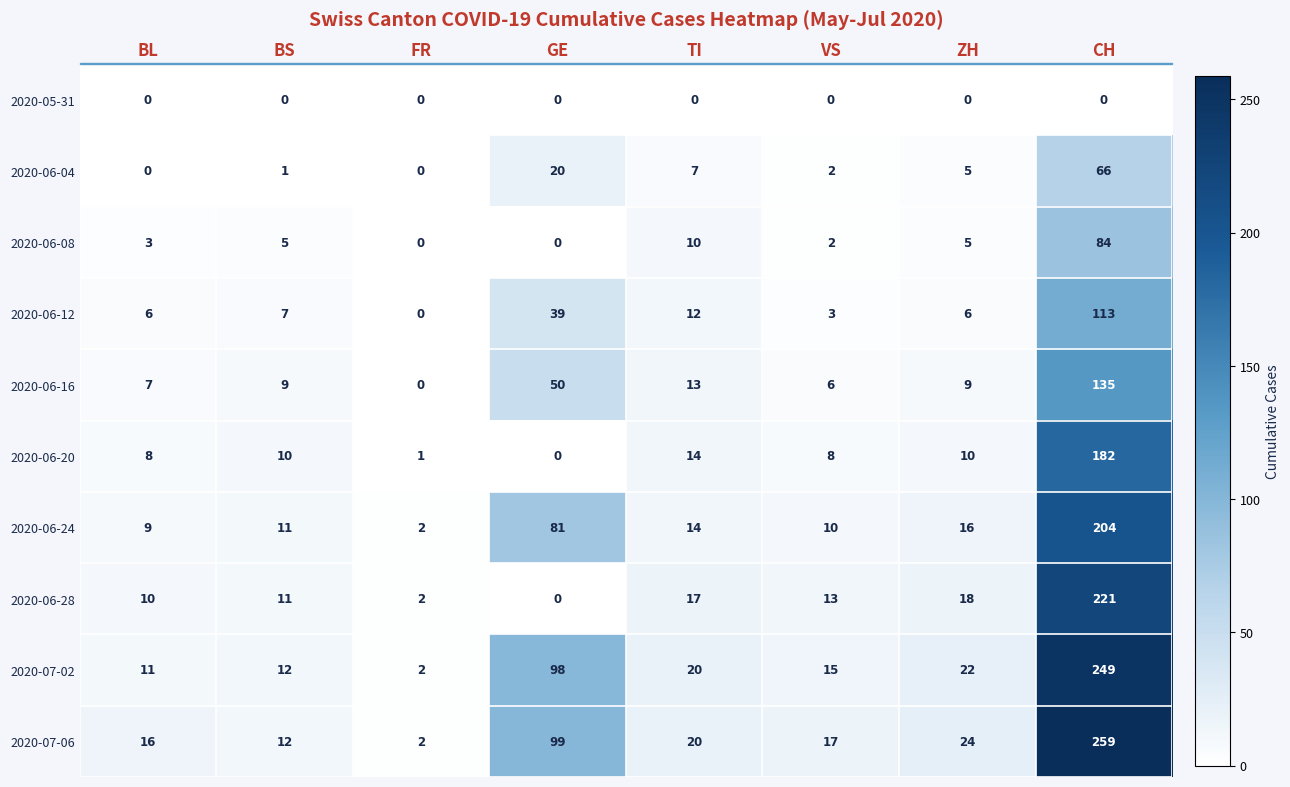

Which category has the highest value in the 2020-06-28 series?

CH